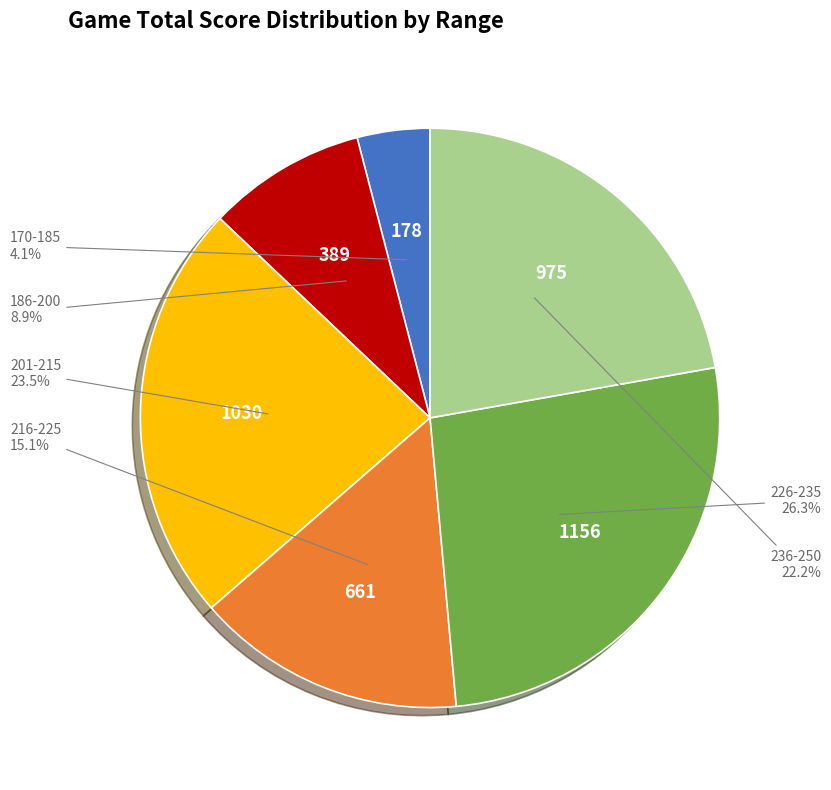

To the nearest percent, what is the difference between the largest and smallest slice percentages?

22%